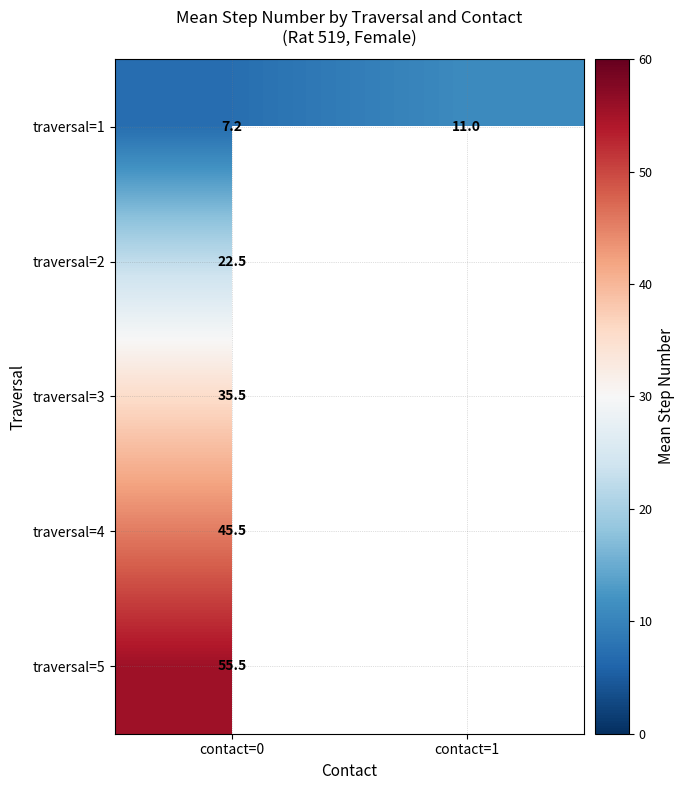

Which category has the lowest value in the traversal=1 series?

contact=0